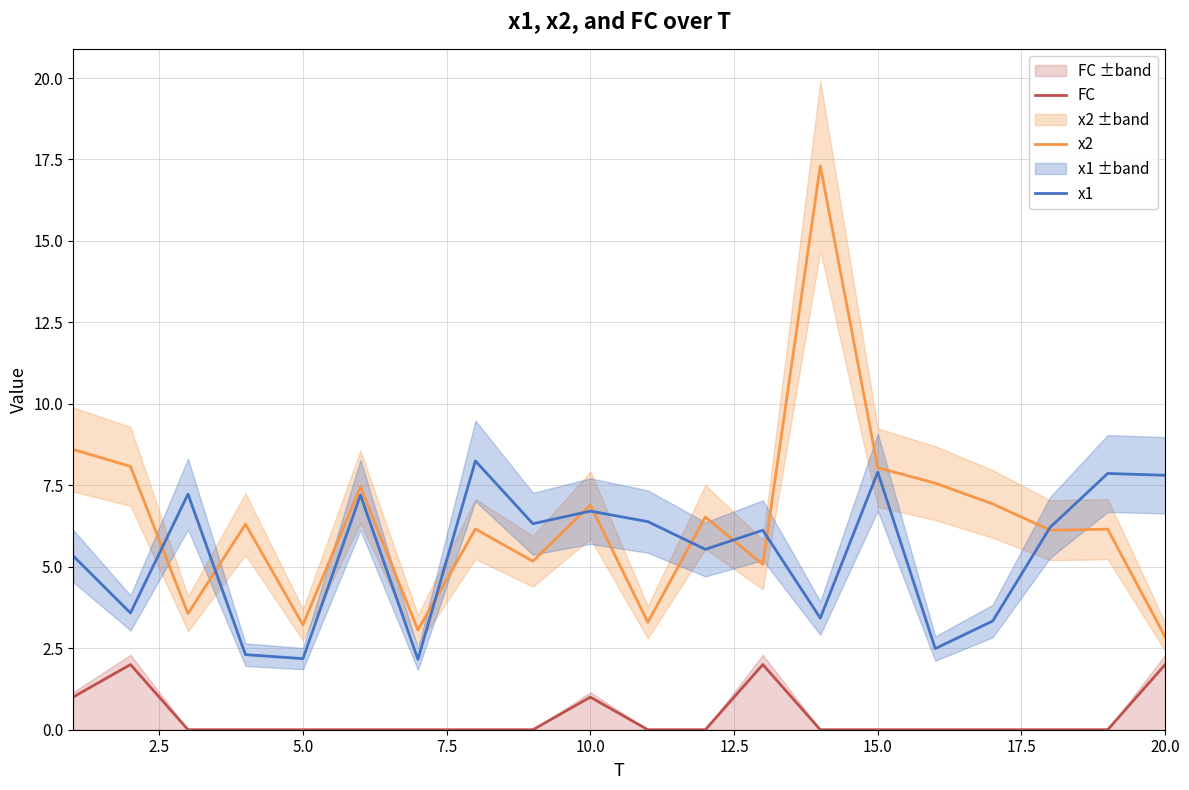

The x2 series shows 5.2 at 15.0. True or false?

False